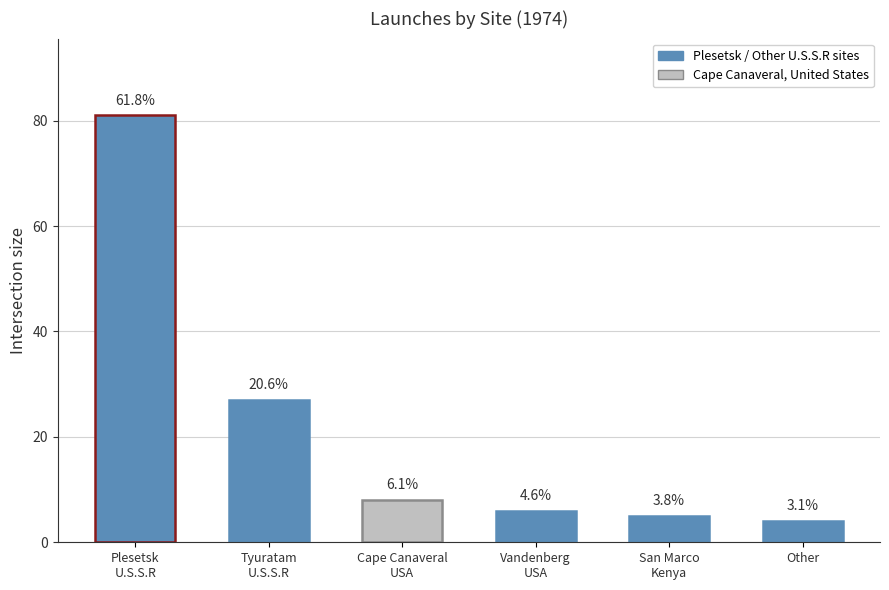

Does the chart contain any negative values?

No